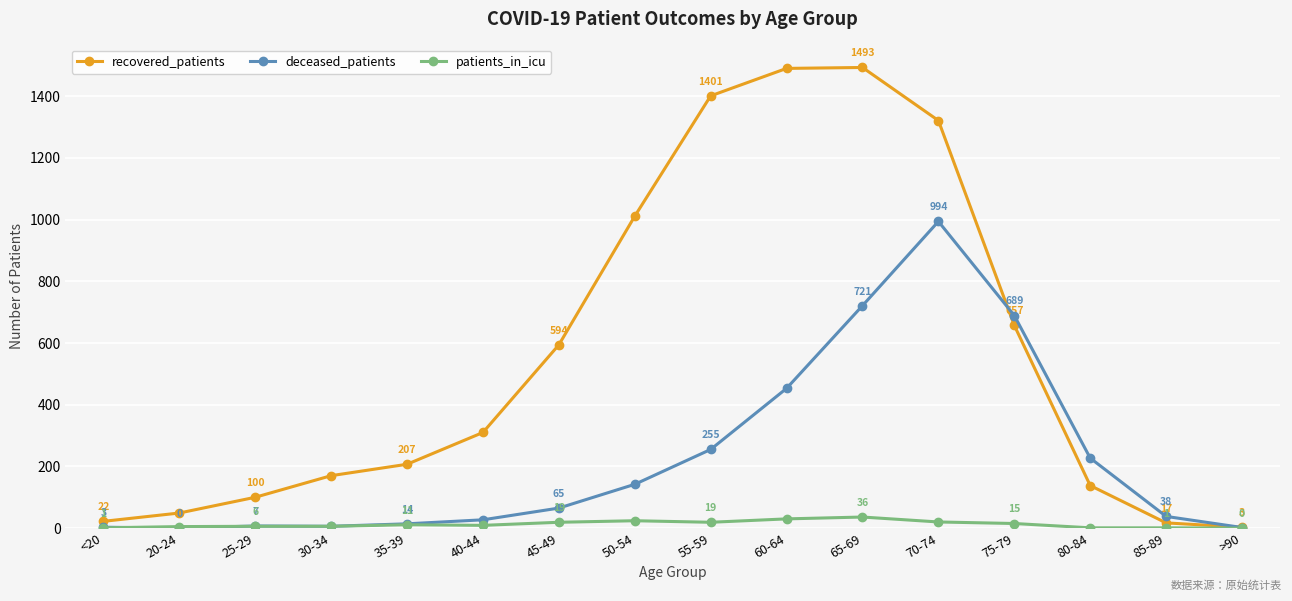

Rank the series by their maximum value, from highest to lowest.

recovered_patients, deceased_patients, patients_in_icu